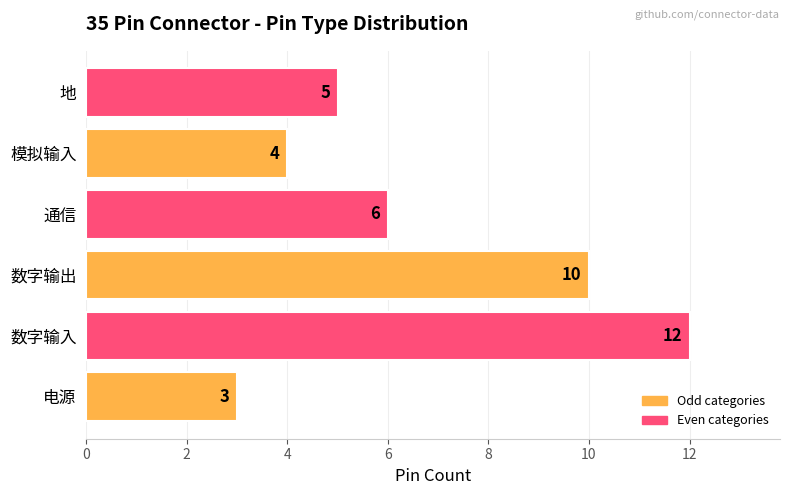

What is the change in value from 电源 to 通信?

+3